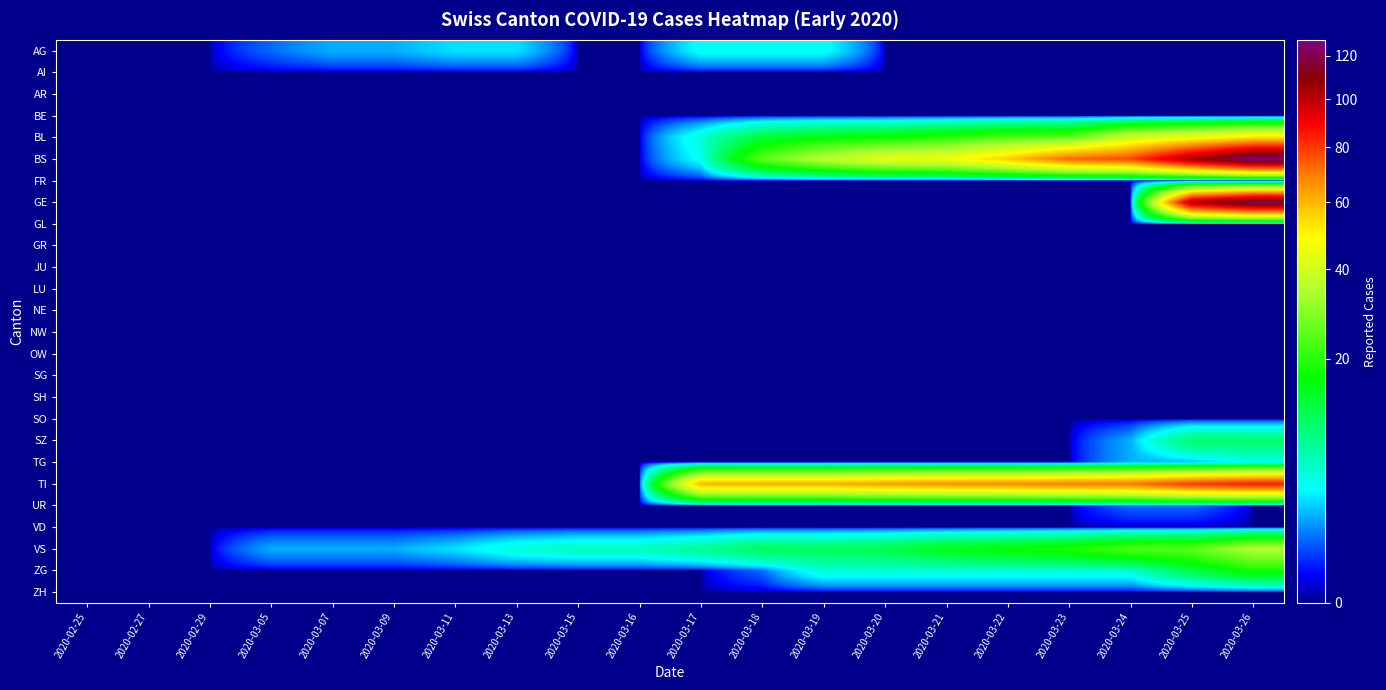

Which series has the widest spread of values?

BS